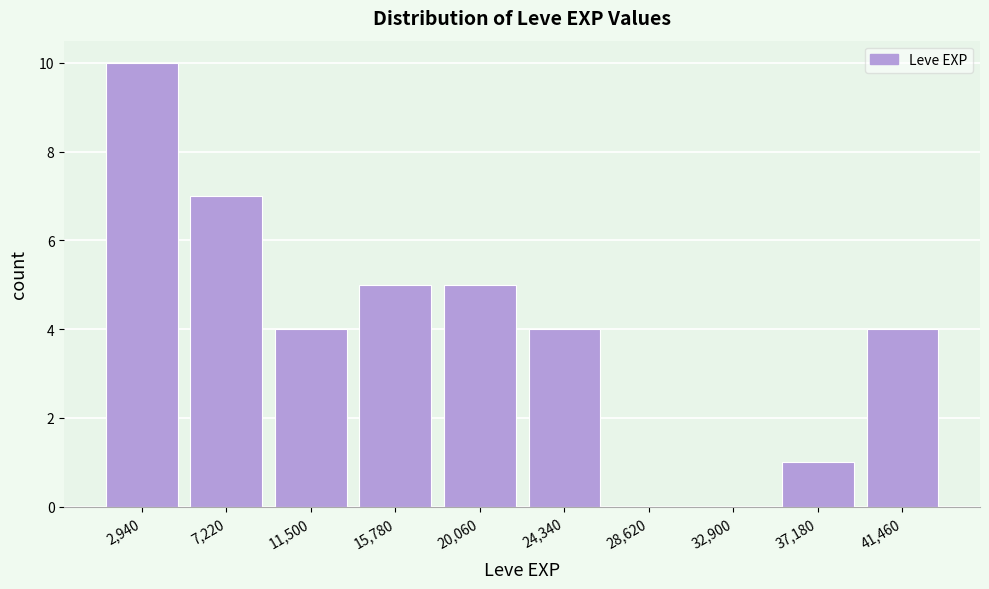

Reading left to right, transcribe this chart: for each bar, give the range it covers on the x-axis and its height. Neither the bar edges nor the heights are printed on the chart, so give them approximately, as read against the axes.

1000 to 5000: 10
5000 to 9500: 7
9500 to 13500: 4
13500 to 18000: 5
18000 to 22000: 5
22000 to 26500: 4
26500 to 31000: 0
31000 to 35000: 0
35000 to 39500: 1
39500 to 43500: 4